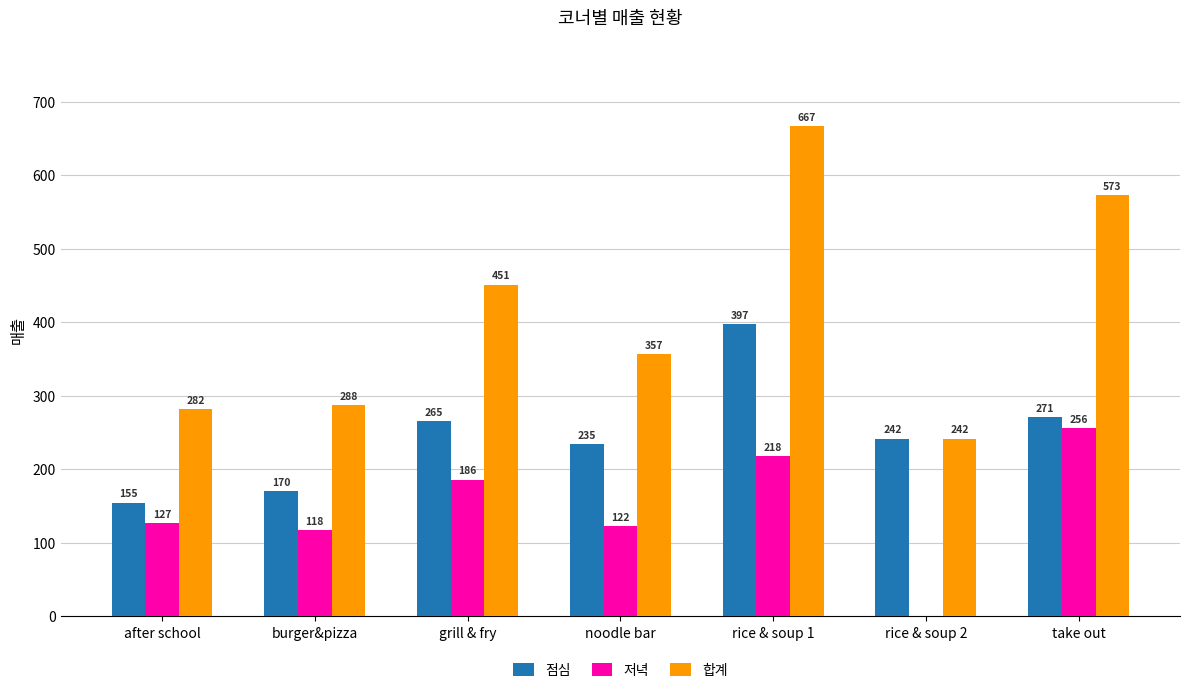

How many groups of bars are there?

7